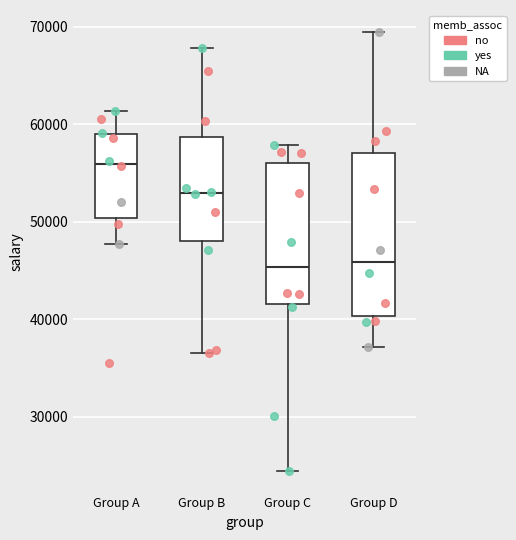

Reading left to right, transcribe this box plot: for each box, give where its median line is, the range the box spans, and where its two whiskers end, as read against the y-axis. The values are not printed on the chart, so give them approximately, as read against the axis.

Group A: median 56000, box 50000 to 59000, whiskers 48000 to 61000
Group B: median 53000, box 48000 to 59000, whiskers 37000 to 68000
Group C: median 45000, box 42000 to 56000, whiskers 24000 to 58000
Group D: median 46000, box 40000 to 57000, whiskers 37000 to 69000